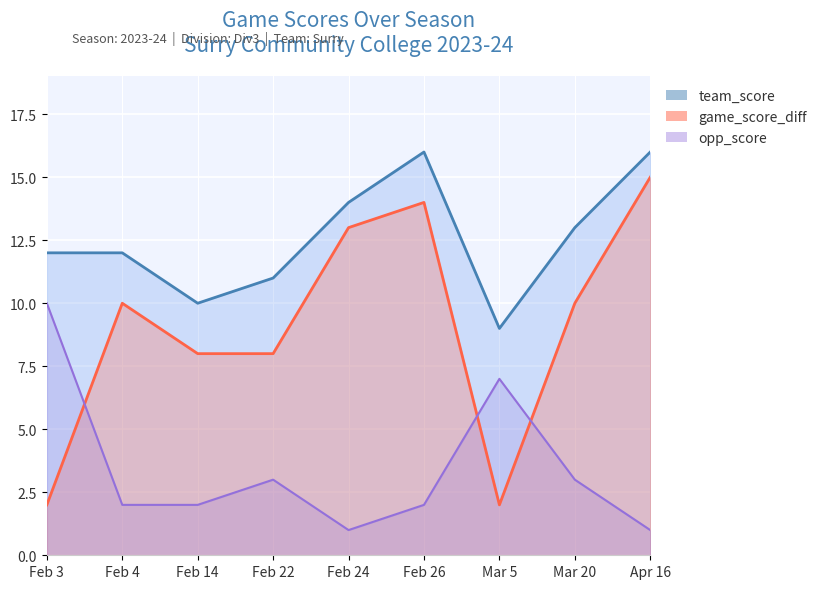

At which category does team_score reach its first local valley?

Feb 14